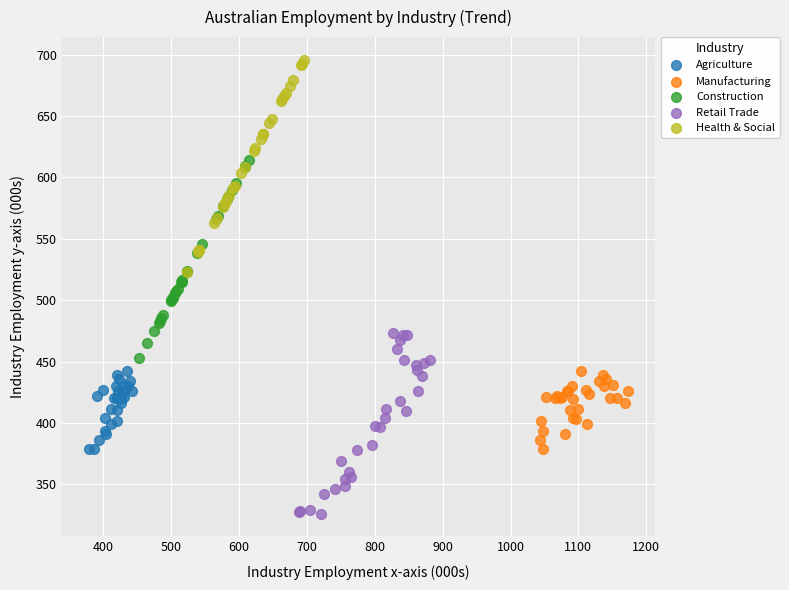

Which series reaches the minimum Y coordinate?

Retail Trade